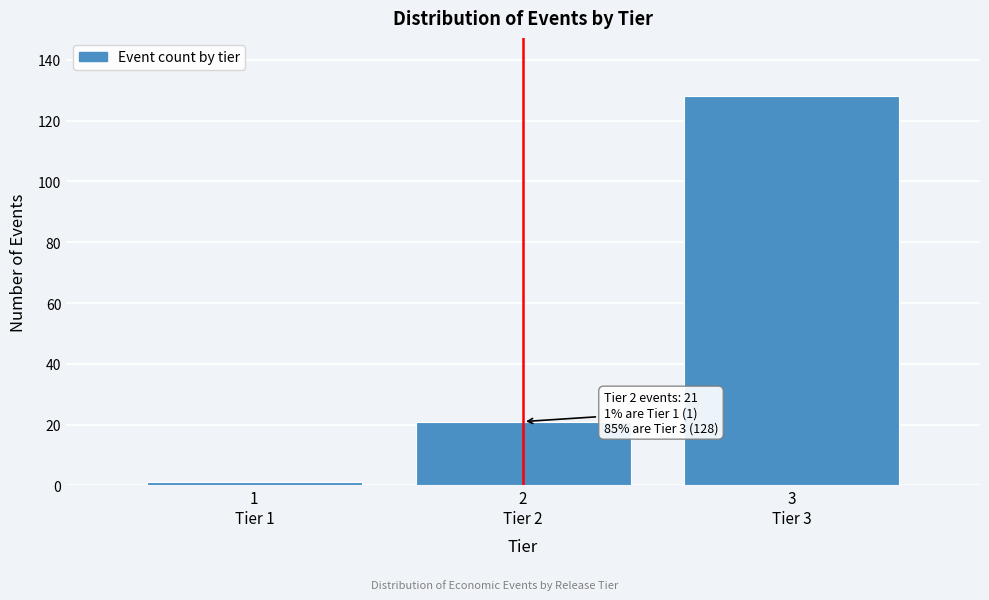

Reading left to right, list all the values displayed in this chart.

1	21	128